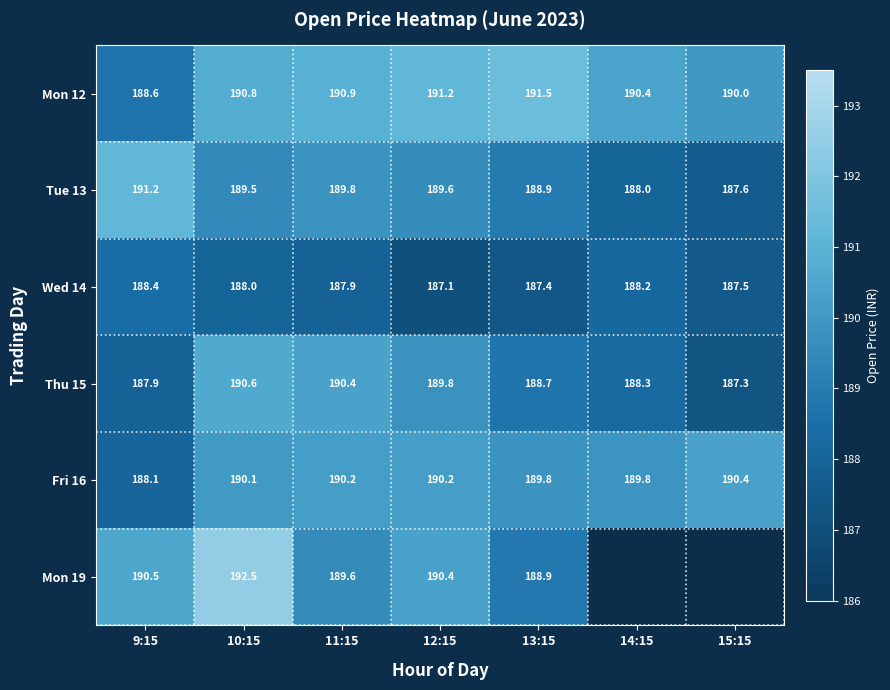

The value of Mon 12 at 9:15 is 296.3. True or false?

False